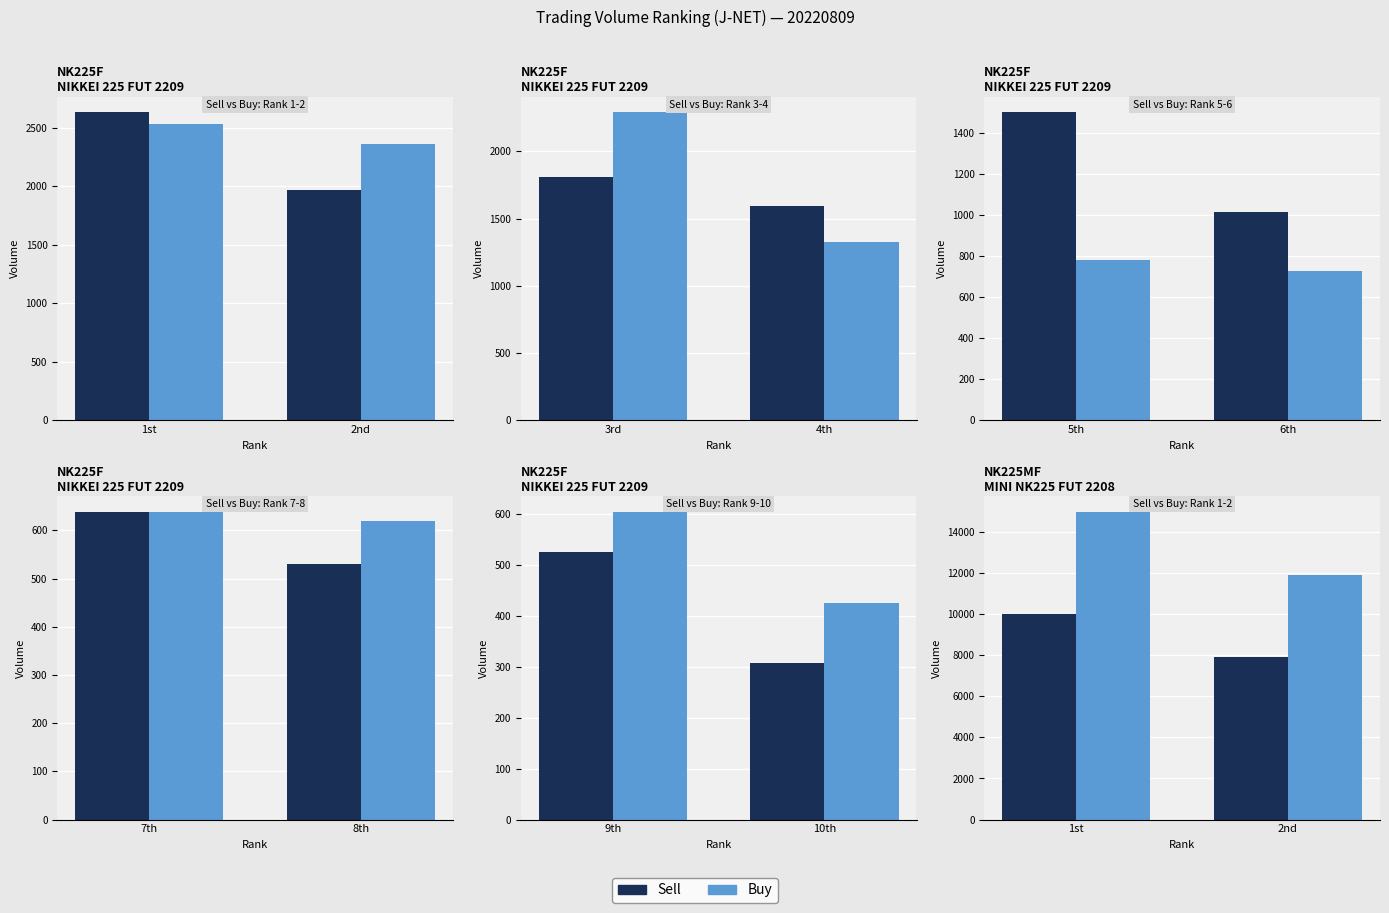

What position from the left is 2nd?

2